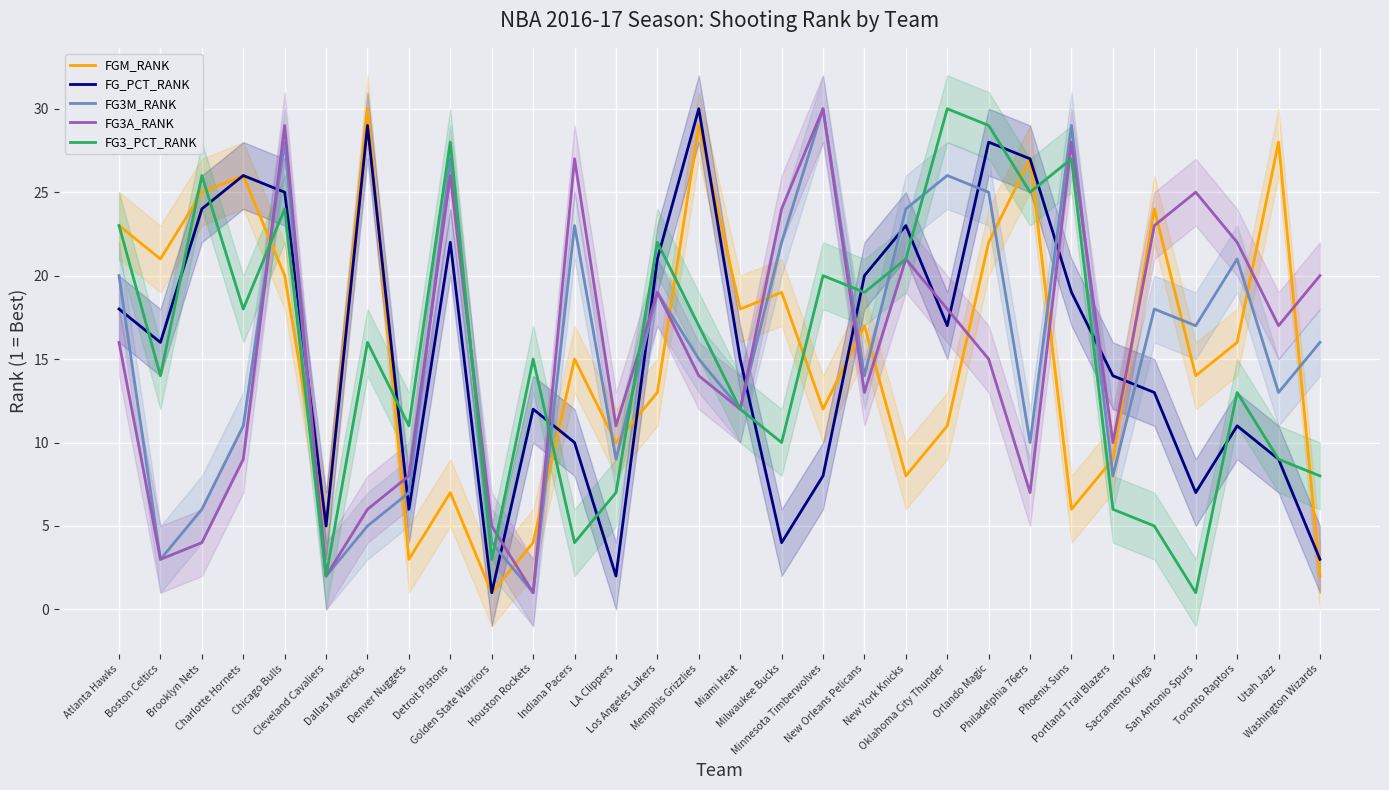

How many interior local peaks does the FGM_RANK series have?

10